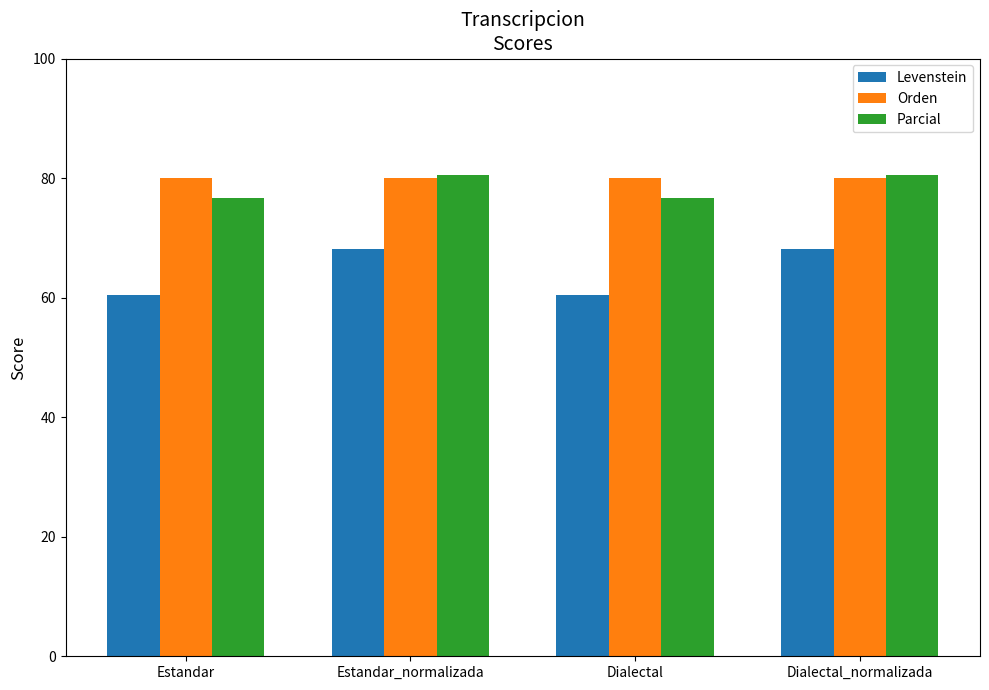

Reading right to left, what are all the values shown in this chart?

Levenstein: 68.2	60.4	68.2	60.4
Orden: 80.0	80.0	80.0	80.0
Parcial: 80.5	76.7	80.5	76.7